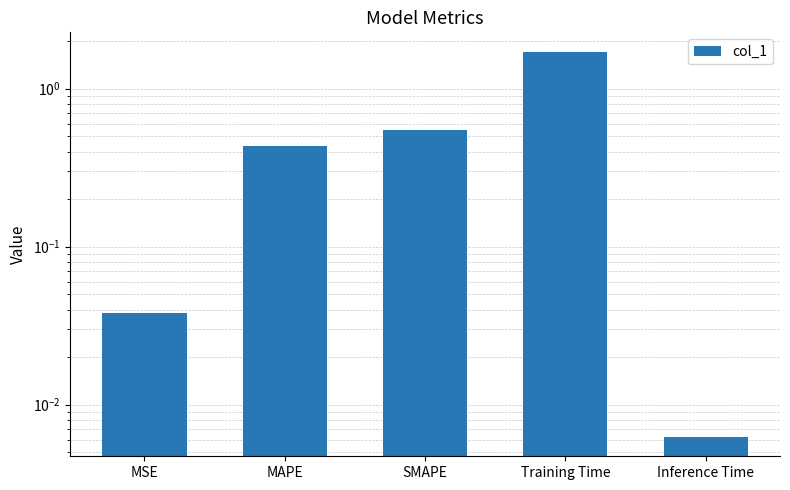

Which has a higher value, MAPE or MSE?

MAPE